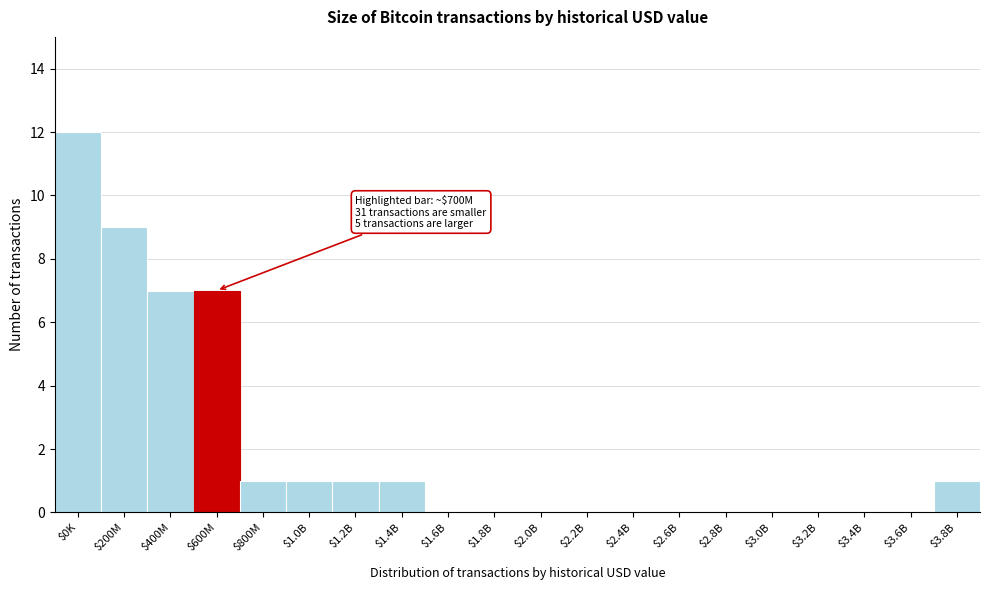

The value at $3.4B is 6. True or false?

False